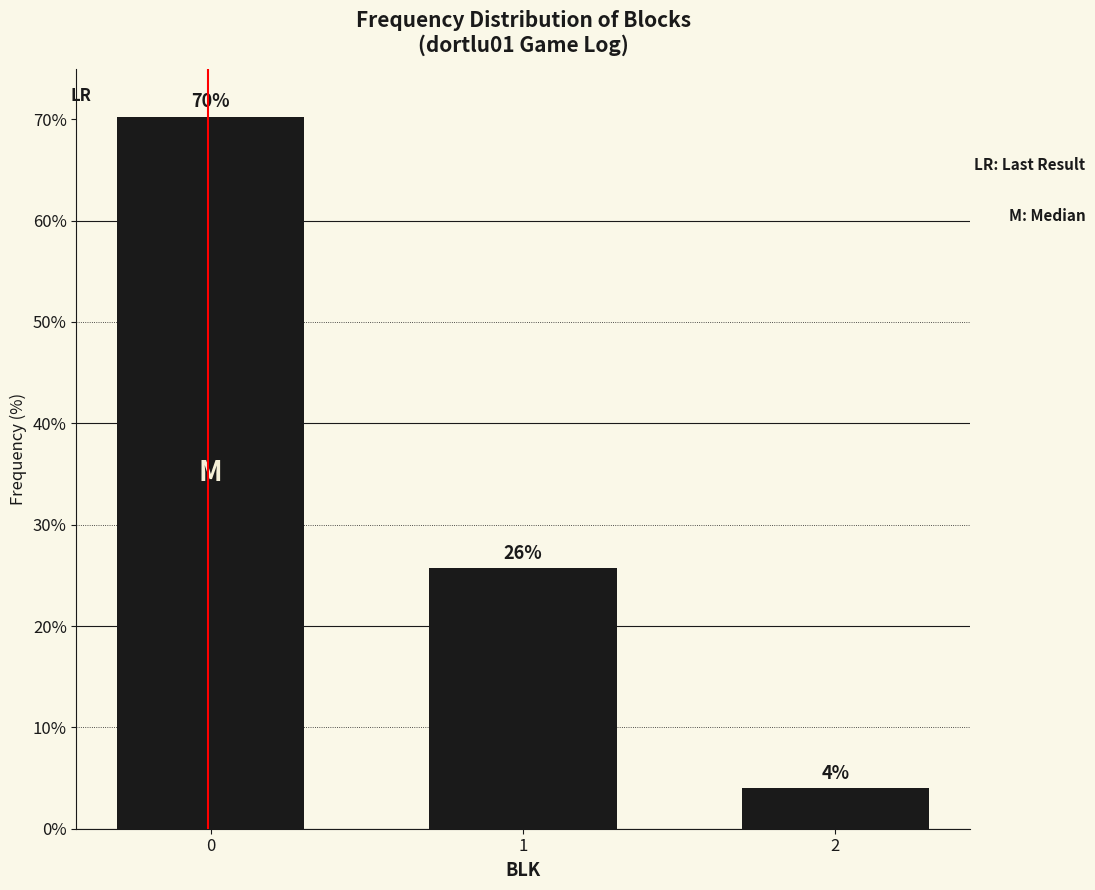

True or false: the data shows 10.3 at 1.

False